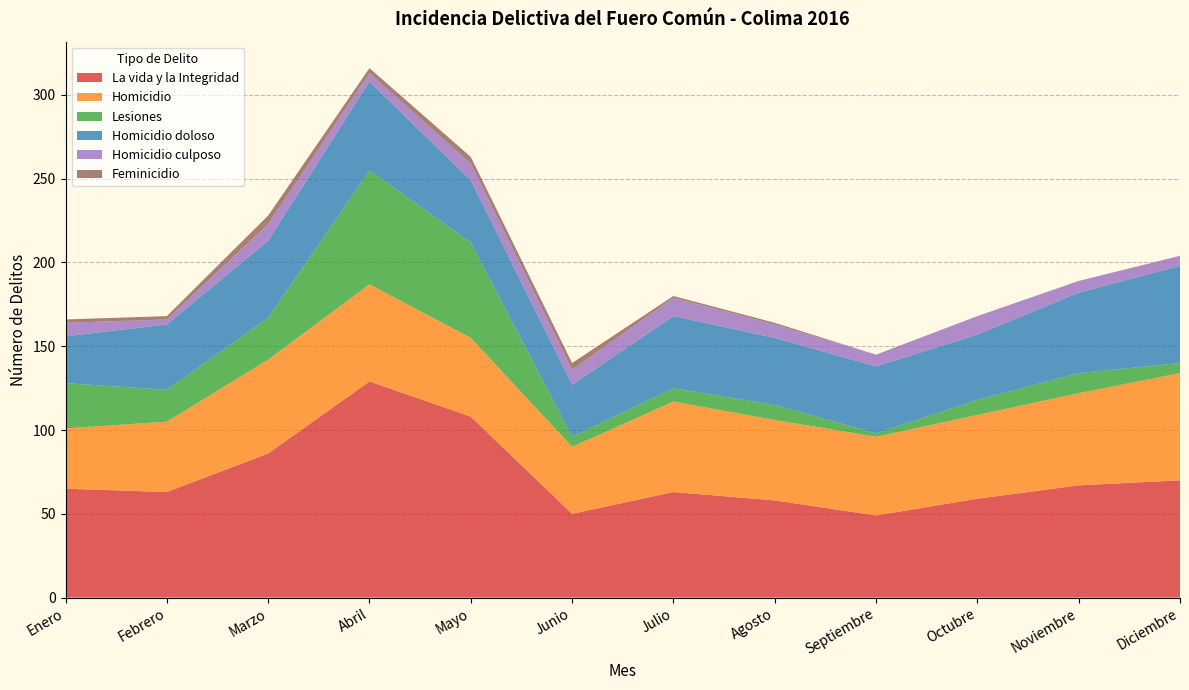

Reading left to right, what are all the values shown in this chart?

La vida y la Integridad: Enero=65	Febrero=63	Marzo=86	Abril=129	Mayo=108	Junio=50	Julio=63	Agosto=58	Septiembre=49	Octubre=59	Noviembre=67	Diciembre=70
Homicidio: Enero=36	Febrero=42	Marzo=56	Abril=58	Mayo=47	Junio=40	Julio=54	Agosto=48	Septiembre=47	Octubre=50	Noviembre=55	Diciembre=64
Lesiones: Enero=27	Febrero=19	Marzo=25	Abril=68	Mayo=57	Junio=6	Julio=8	Agosto=9	Septiembre=2	Octubre=9	Noviembre=12	Diciembre=6
Homicidio doloso: Enero=28	Febrero=39	Marzo=46	Abril=53	Mayo=37	Junio=31	Julio=43	Agosto=40	Septiembre=40	Octubre=39	Noviembre=48	Diciembre=58
Homicidio culposo: Enero=8	Febrero=3	Marzo=10	Abril=5	Mayo=10	Junio=9	Julio=11	Agosto=8	Septiembre=7	Octubre=11	Noviembre=7	Diciembre=6
Feminicidio: Enero=2	Febrero=2	Marzo=5	Abril=3	Mayo=4	Junio=4	Julio=1	Agosto=1	Septiembre=0	Octubre=0	Noviembre=0	Diciembre=0